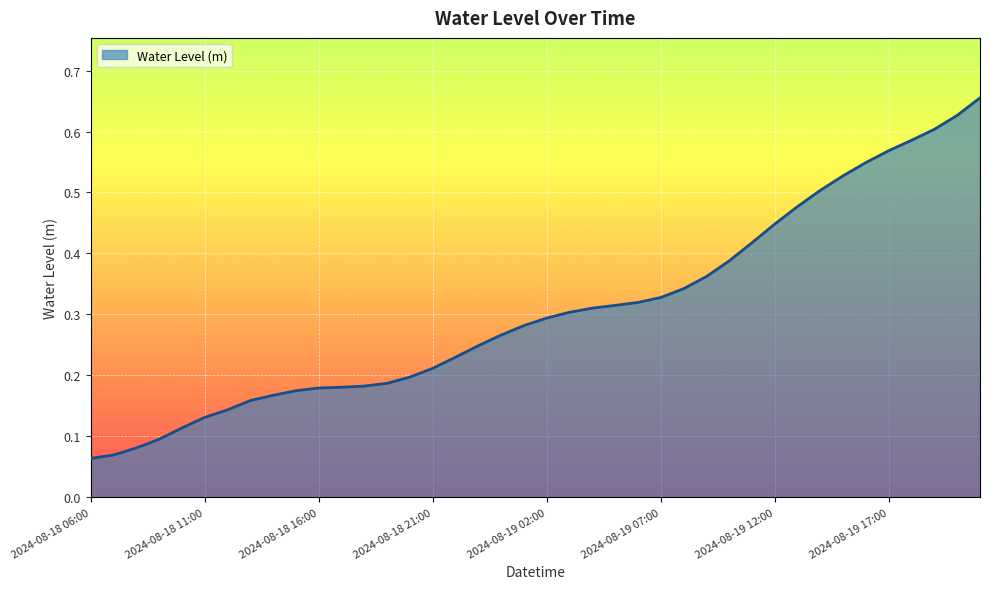

Does the chart have visible grid lines?

Yes